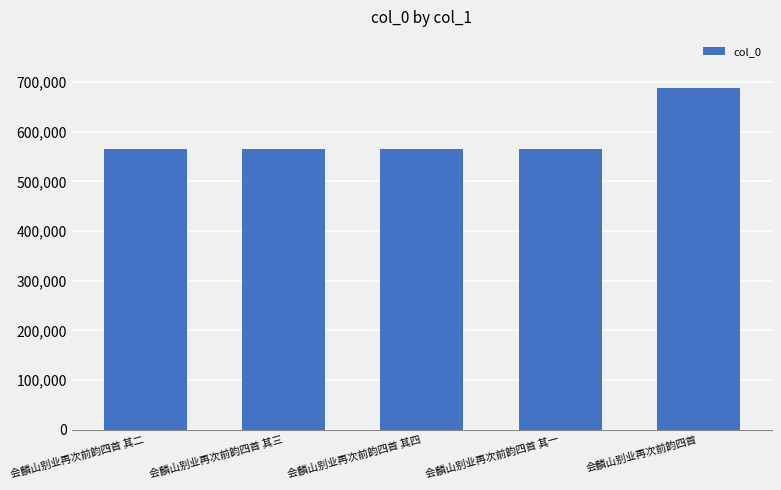

What is the label of the 5th bar from the right?

会麟山别业再次前韵四首 其二